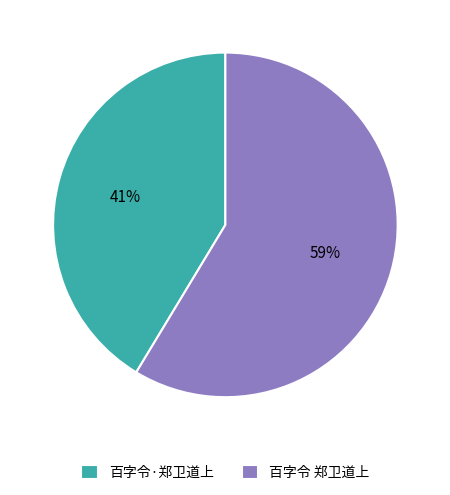

Does any single category account for the majority?

Yes